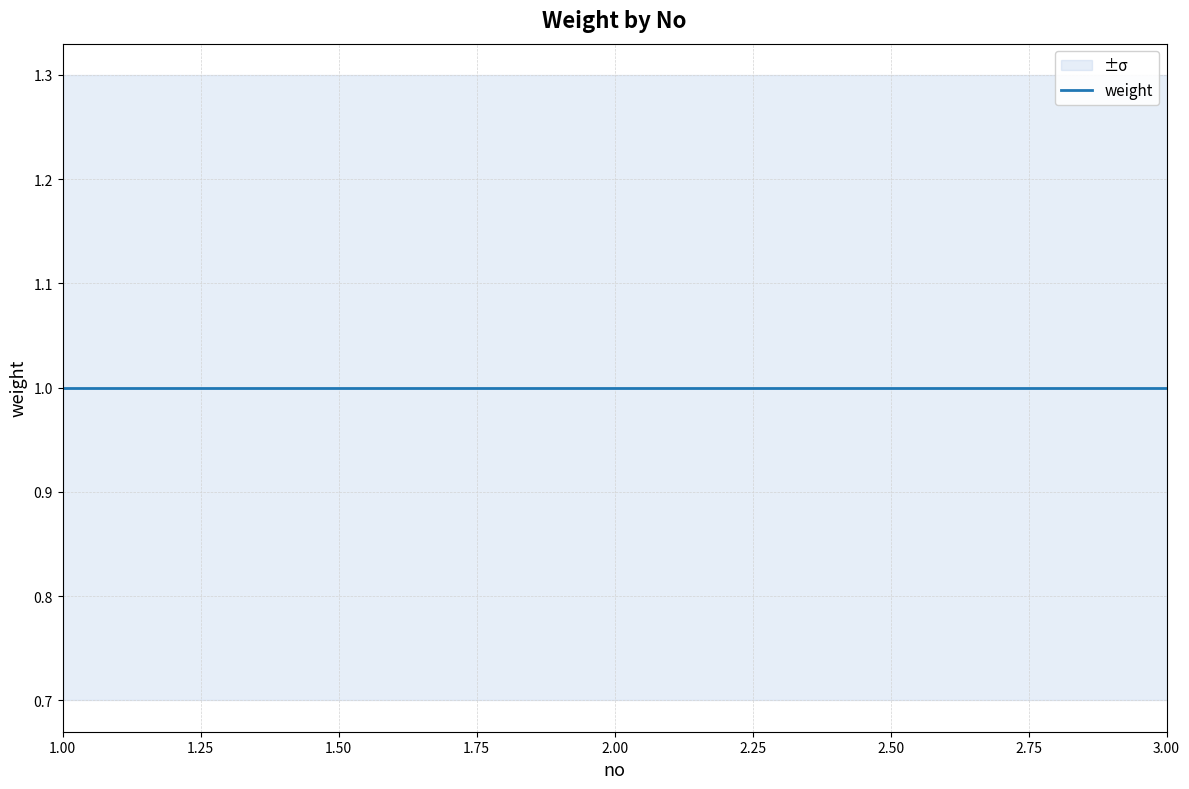

Between 2 and 1, which is larger?

2